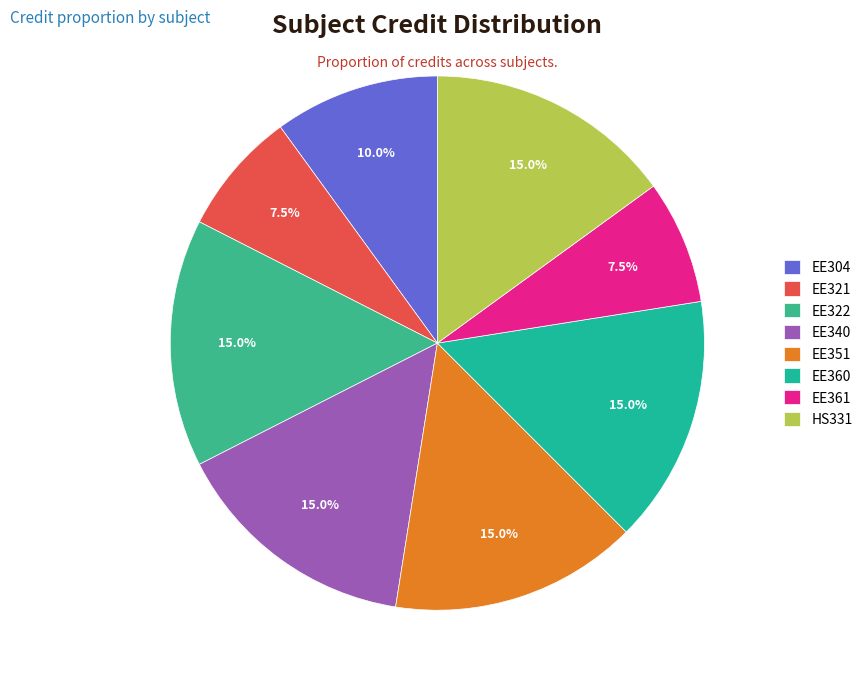

To the nearest percent, what is the combined percentage of EE304 and EE360?

25%